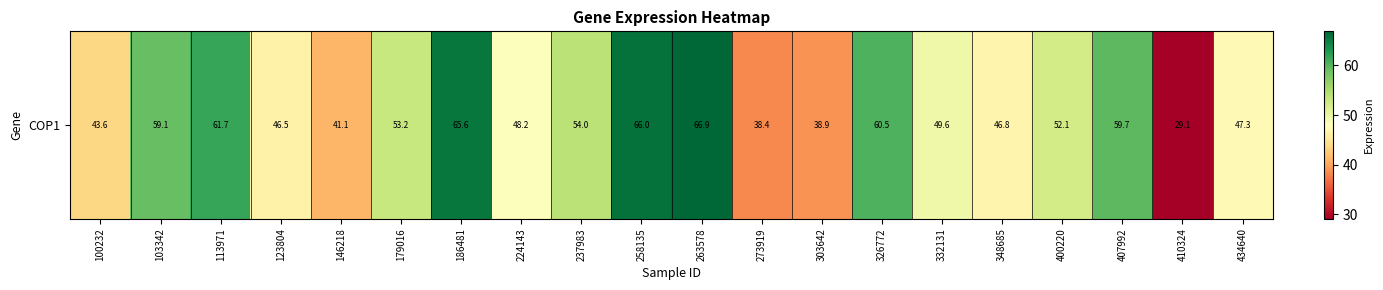

How many data points does each series have?

20